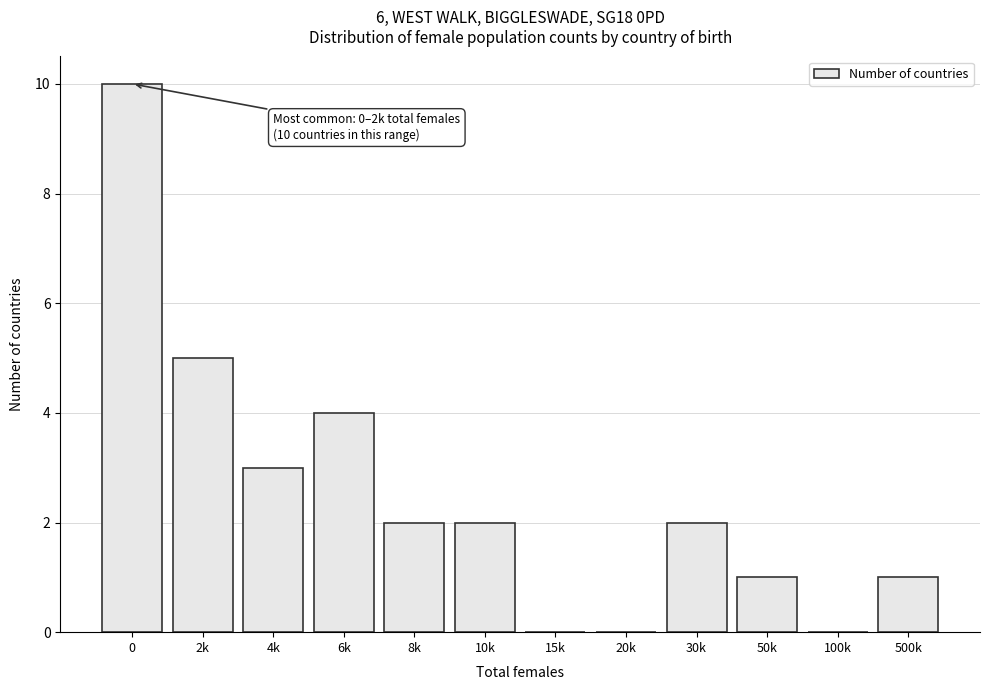

Reading right to left, extract all data points from this chart.

500k=1	100k=0	50k=1	30k=2	20k=0	15k=0	10k=2	8k=2	6k=4	4k=3	2k=5	0=10